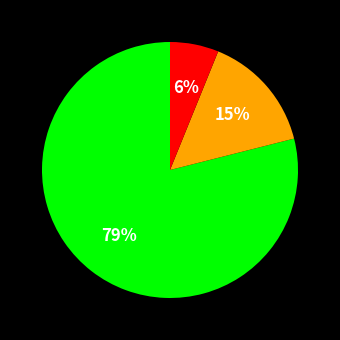

To the nearest percent, what is the difference between the largest and smallest slice percentages?

73%